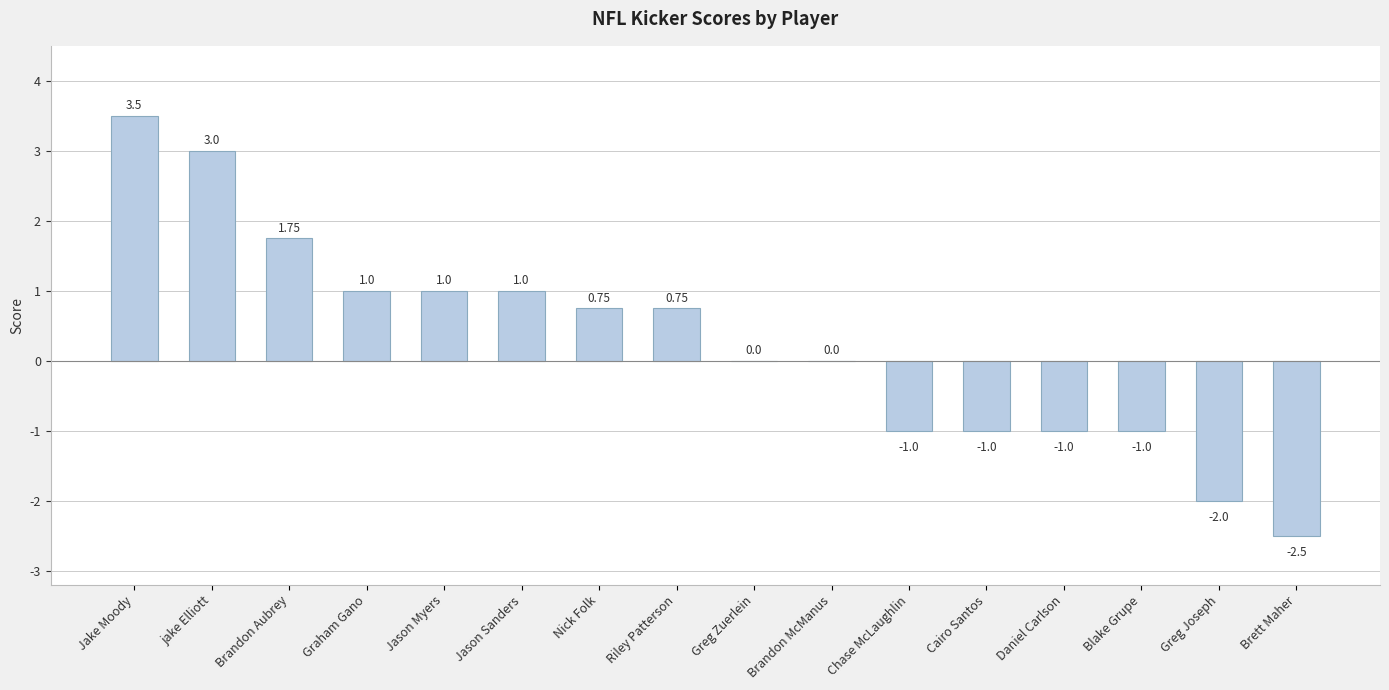

At which category does the chart reach its peak across all series?

Jake Moody